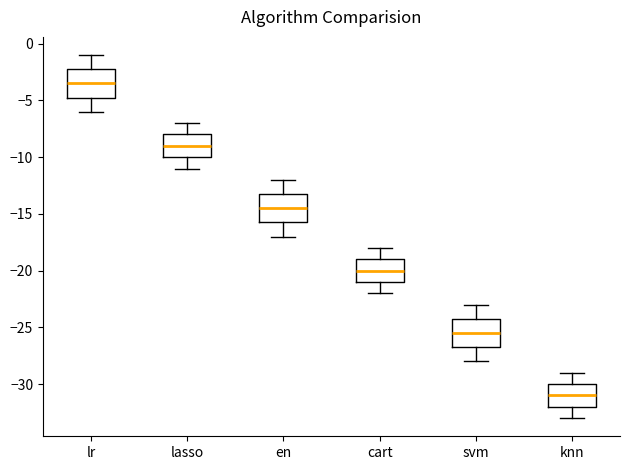

Reading left to right, read every box against the y-axis: the position of its median line, the range the box covers, and the ends of its whiskers. The values are not printed on the chart, so give them approximately, as read against the axis.

lr: median -3.5, box -4.5 to -2.0, whiskers -6.0 to -1.0
lasso: median -9.0, box -10.0 to -8.0, whiskers -11.0 to -7.0
en: median -14.5, box -15.5 to -13.0, whiskers -17.0 to -12.0
cart: median -20.0, box -21.0 to -19.0, whiskers -22.0 to -18.0
svm: median -25.5, box -26.5 to -24.0, whiskers -28.0 to -23.0
knn: median -31.0, box -32.0 to -30.0, whiskers -33.0 to -29.0